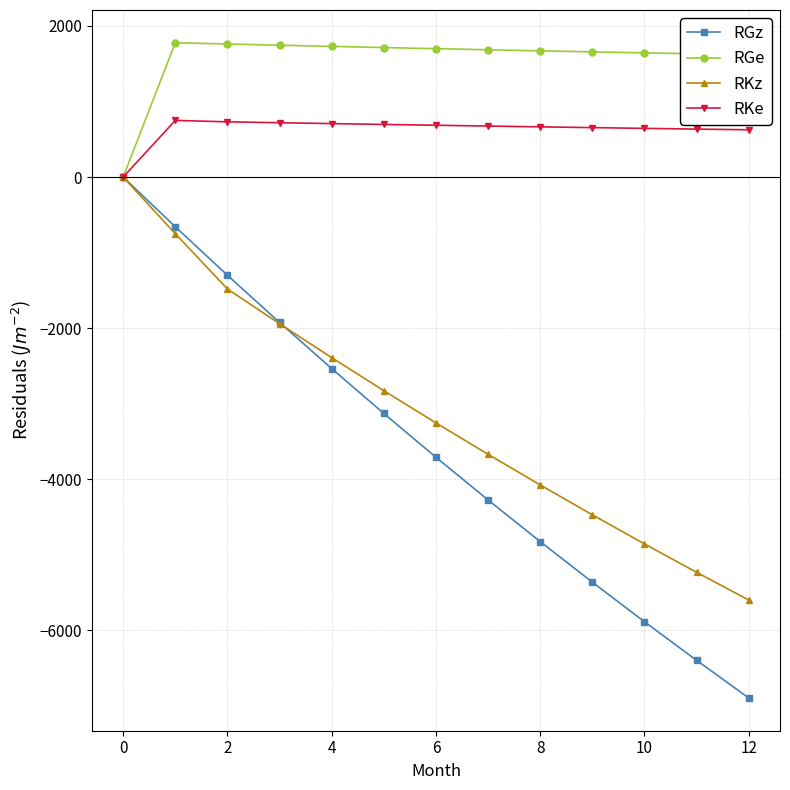

What is the greatest value displayed?

1778.0